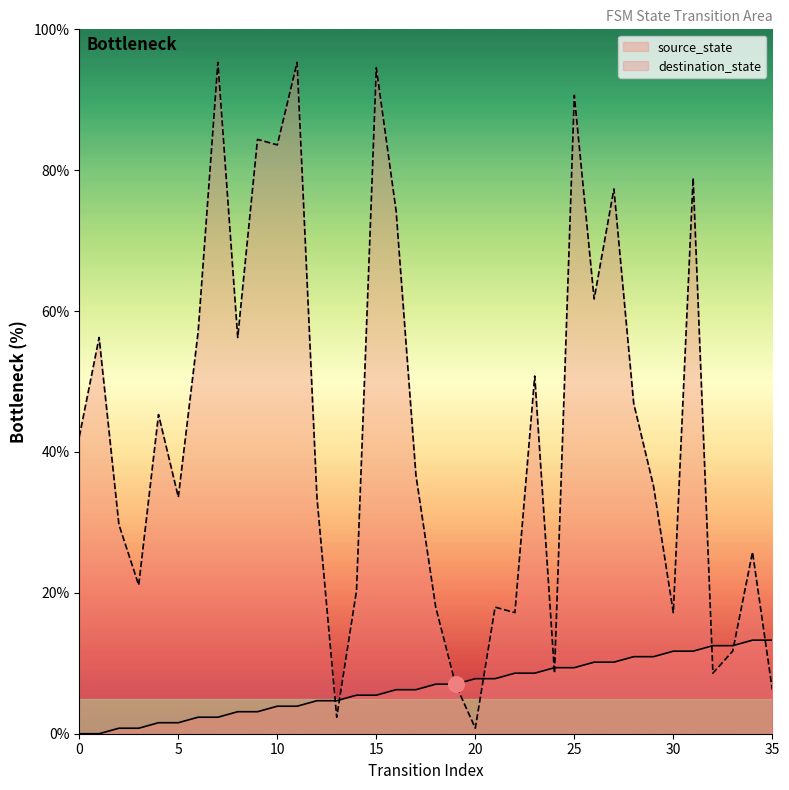

Which series has the largest Y range (max minus min)?

destination_state